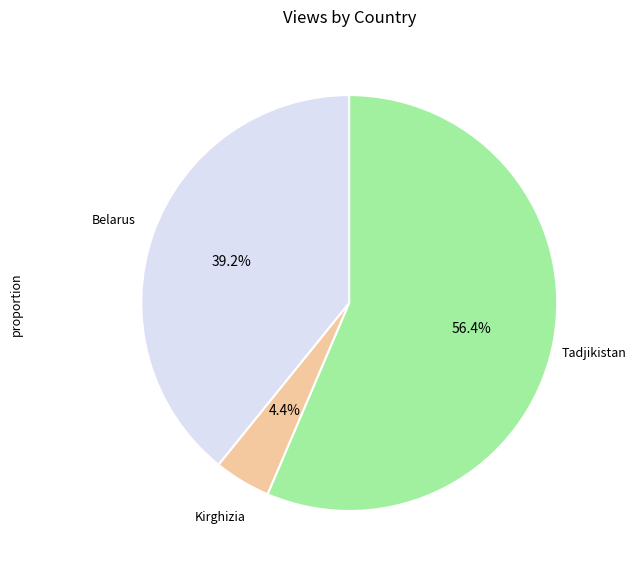

Does any single category account for the majority?

Yes